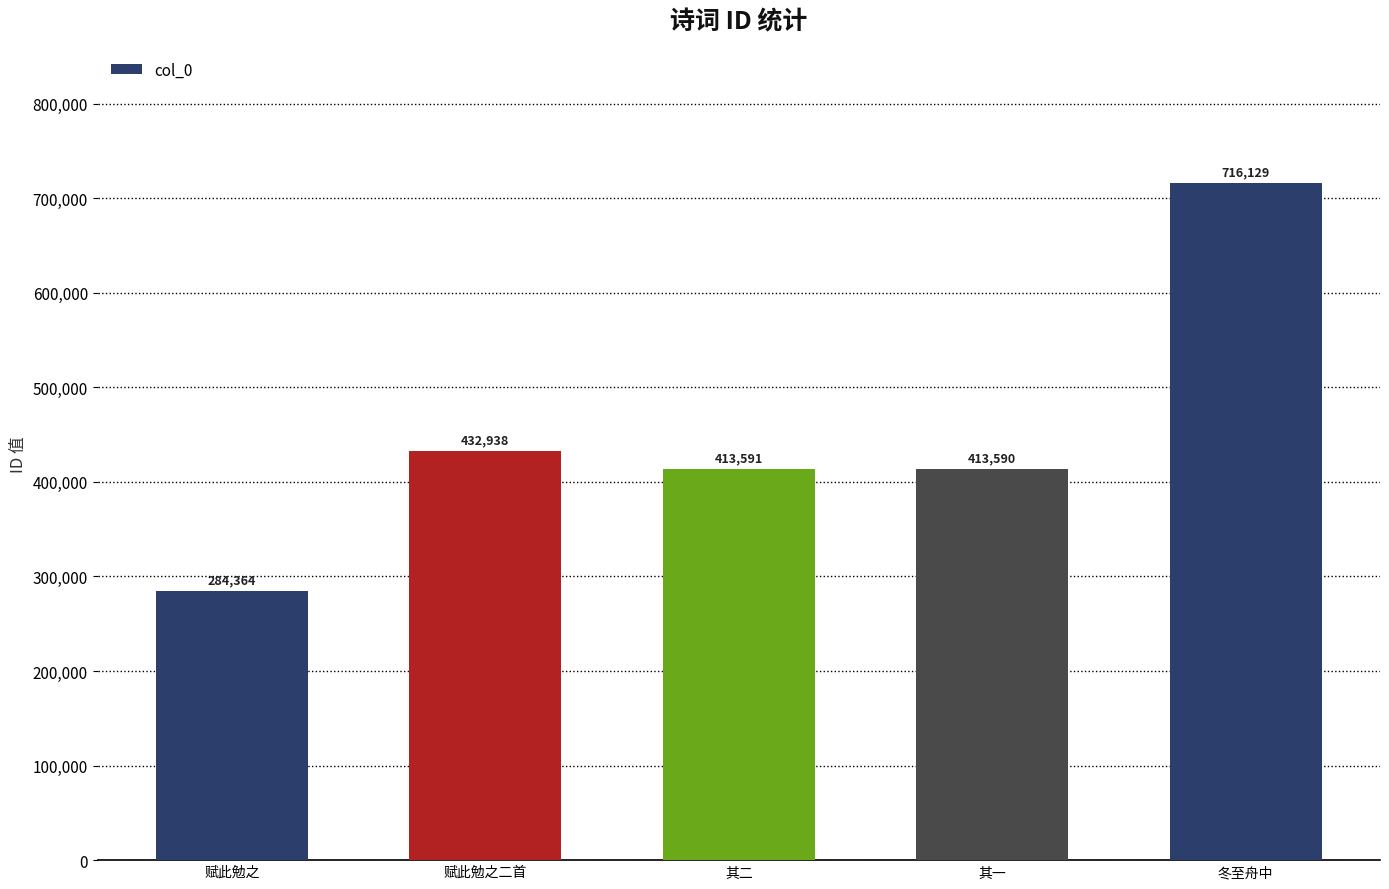

What is the change in value from 赋此勉之 to 其二?

+129227